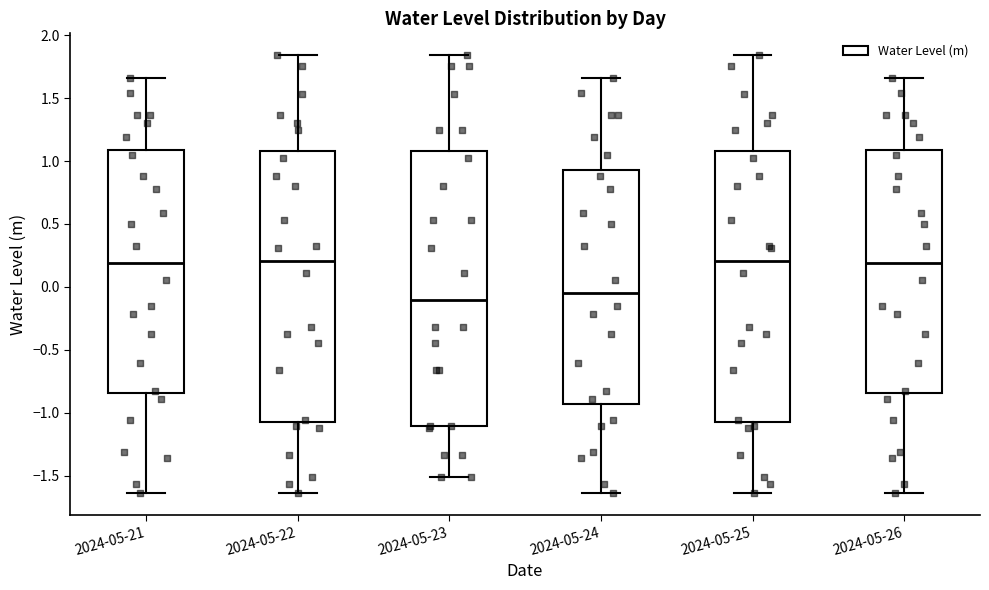

Reading left to right, transcribe this box plot: for each box, give where its median line is, the range the box spans, and where its two whiskers end, as read against the y-axis. The values are not printed on the chart, so give them approximately, as read against the axis.

2024-05-21: median 0.20, box -0.85 to 1.10, whiskers -1.65 to 1.65
2024-05-22: median 0.20, box -1.05 to 1.10, whiskers -1.65 to 1.85
2024-05-23: median -0.10, box -1.10 to 1.10, whiskers -1.50 to 1.85
2024-05-24: median -0.05, box -0.95 to 0.95, whiskers -1.65 to 1.65
2024-05-25: median 0.20, box -1.05 to 1.10, whiskers -1.65 to 1.85
2024-05-26: median 0.20, box -0.85 to 1.10, whiskers -1.65 to 1.65